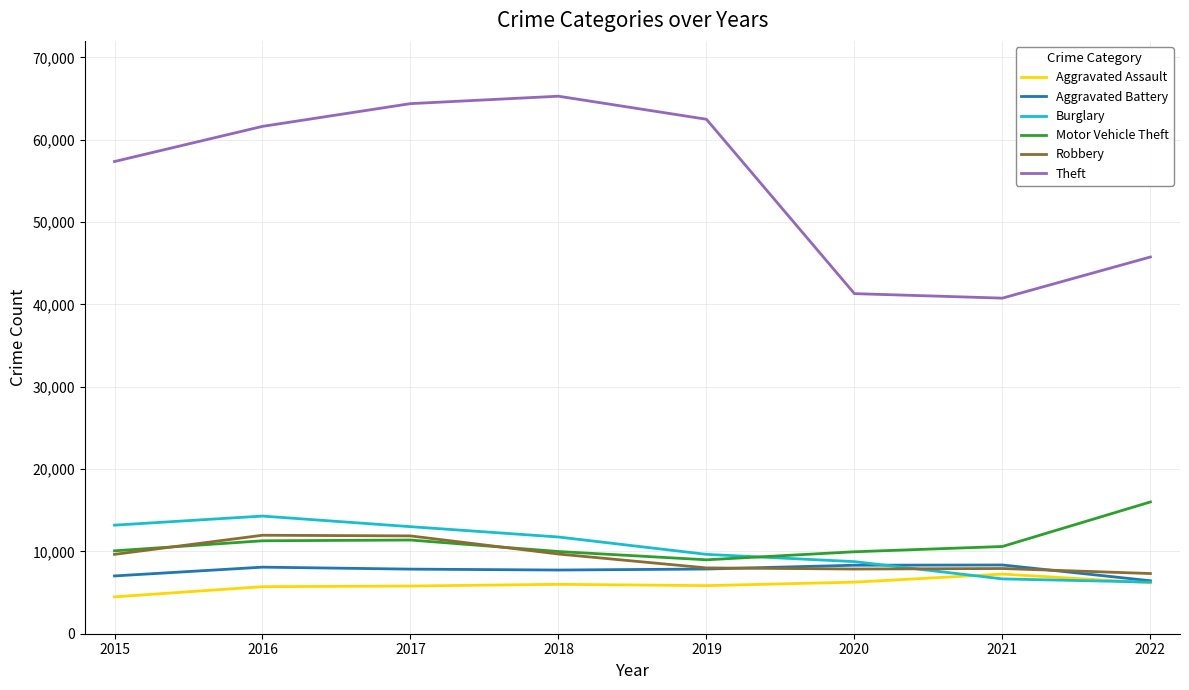

The Burglary series shows 13001 at 2017. True or false?

True